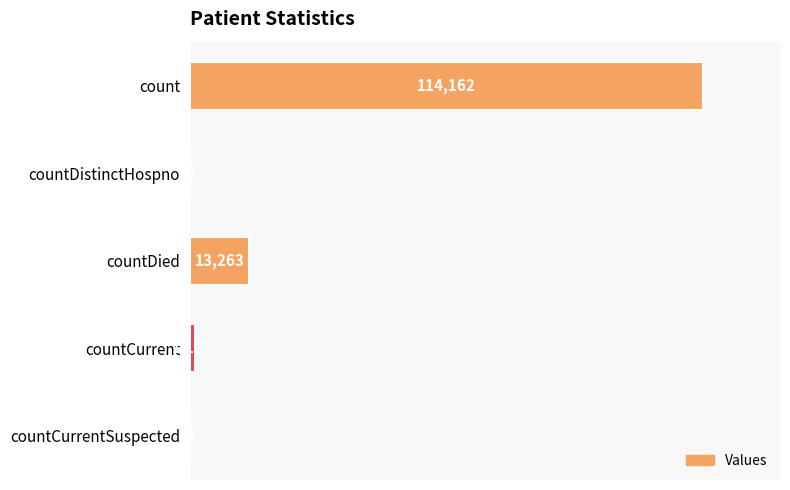

Reading top to bottom, what are all the values shown in this chart?

count=114162	countDistinctHospno=0	countDied=13263	countCurrent=1121	countCurrentSuspected=0